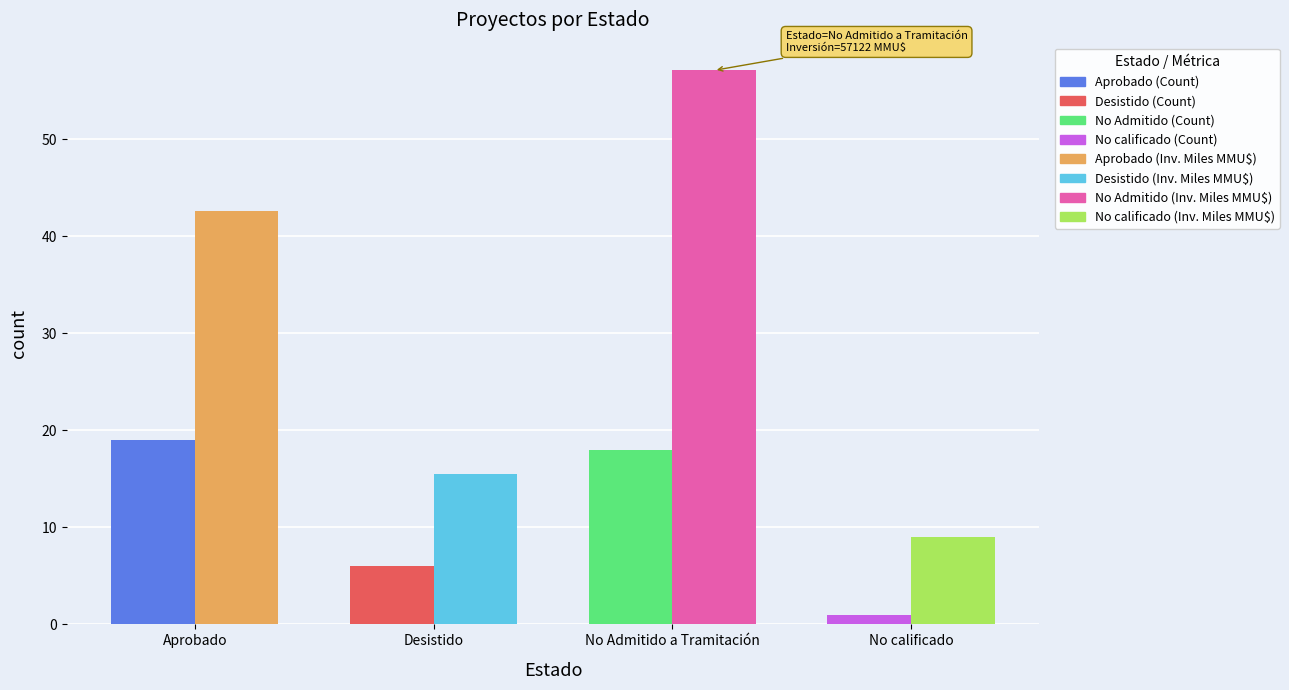

What is the spread (max minus min) of values at Aprobado?

23.6